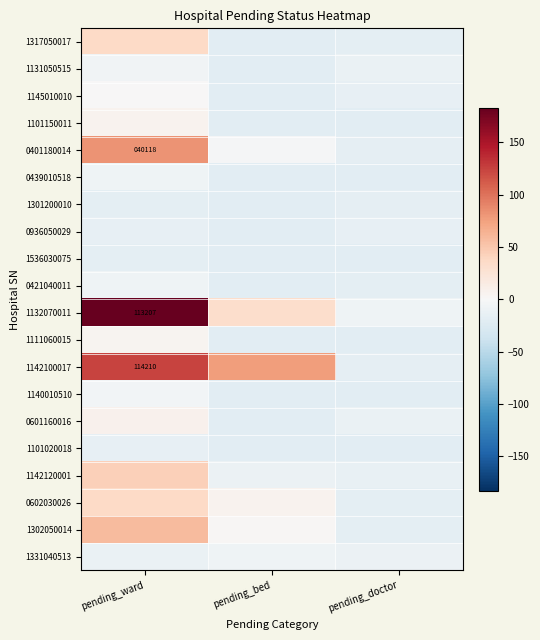

True or false: 0601160016 has a value of -19.9 at pending_doctor.

False